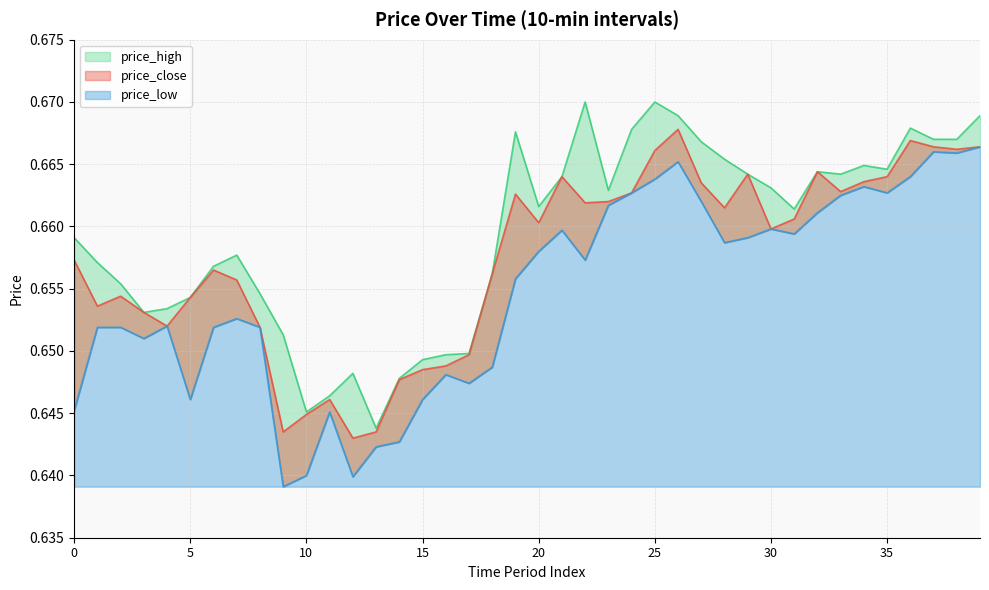

True or false: price_high and price_close cross at least once.

False